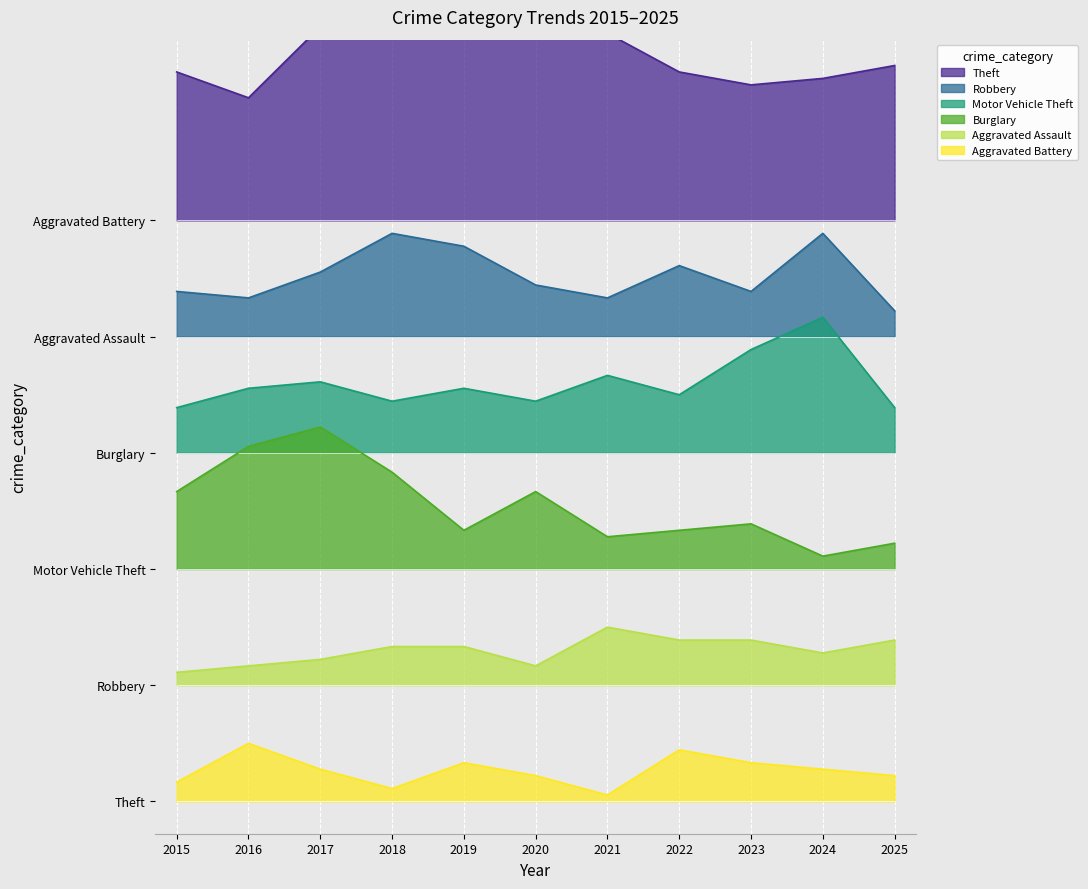

True or false: Aggravated Battery and Burglary cross at least once.

False